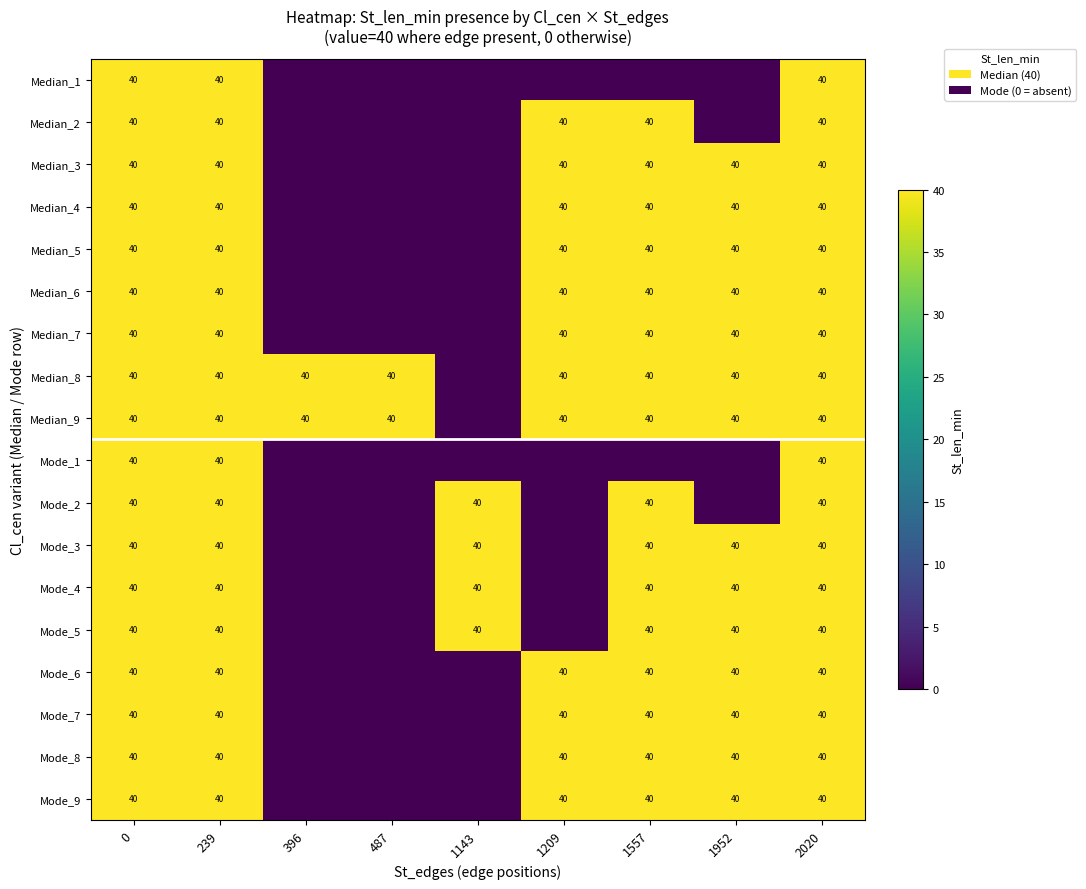

The value of Median_2 at 1557 is 25. True or false?

False